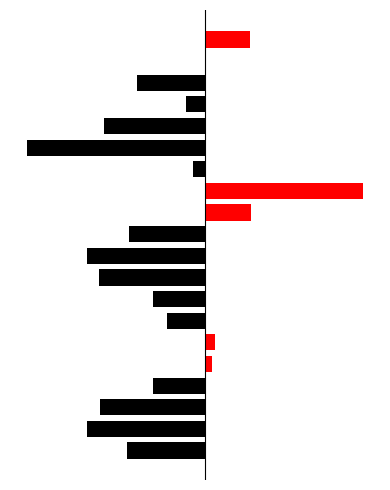

How many negative values are there?

15